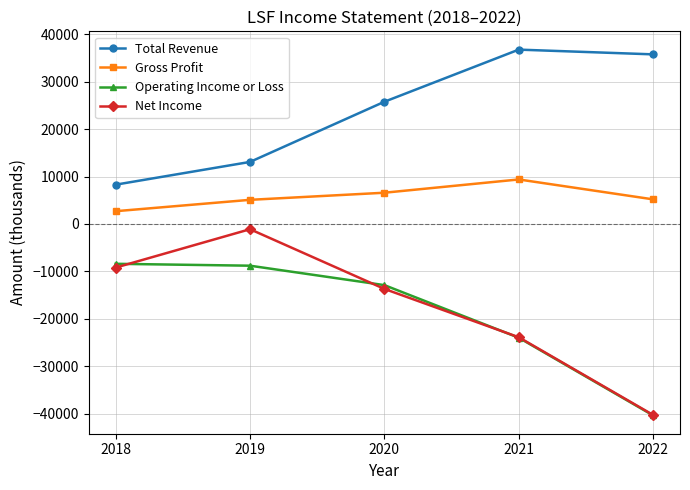

Rank the series by their maximum value, from highest to lowest.

Total Revenue, Gross Profit, Net Income, Operating Income or Loss